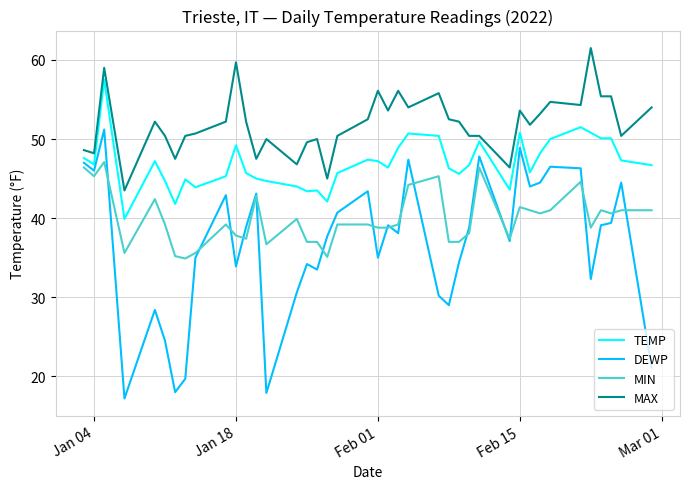

What is the minimum value shown in the chart?

17.2